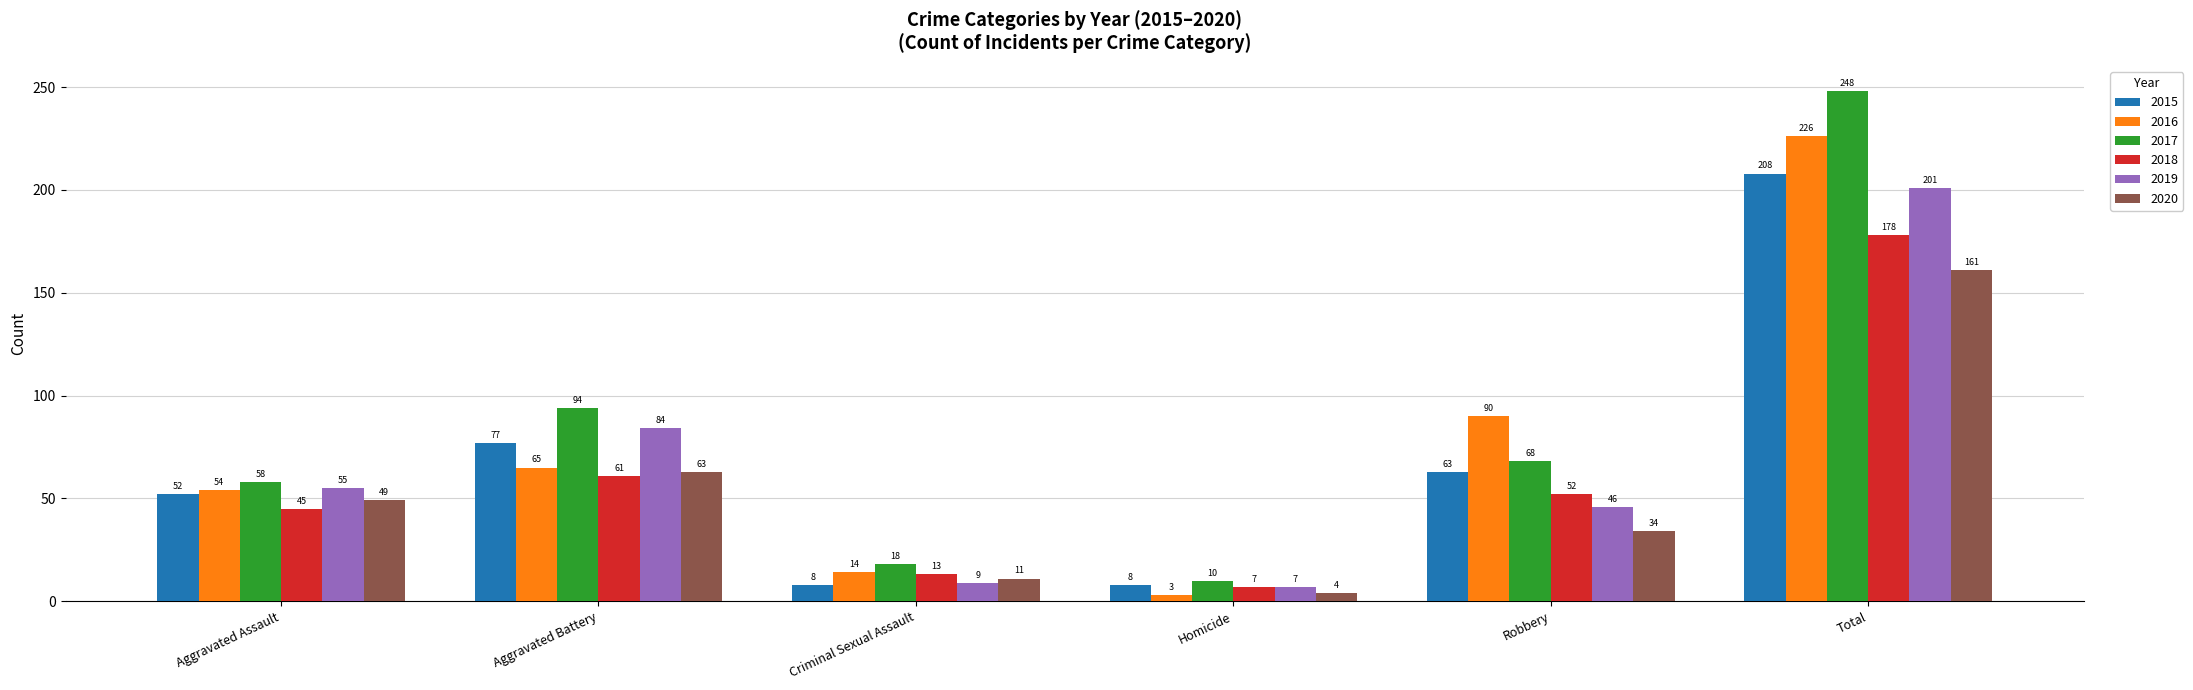

True or false: 2015 has a value of 77 at Aggravated Battery.

True